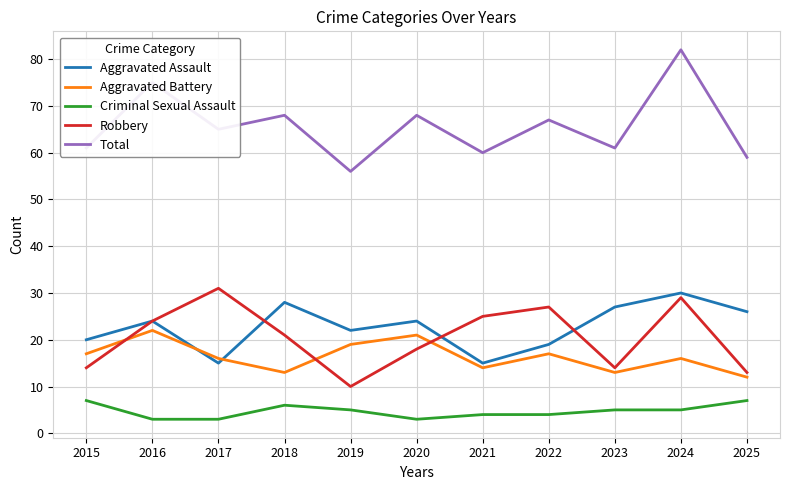

Which series has the largest total across all categories?

Total